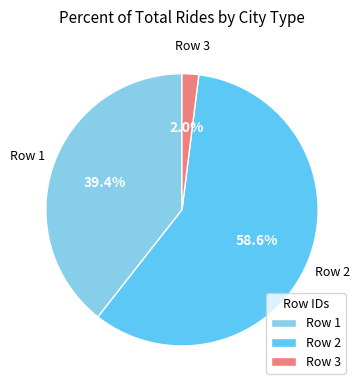

Between Row 3 and Row 2, which is larger?

Row 2